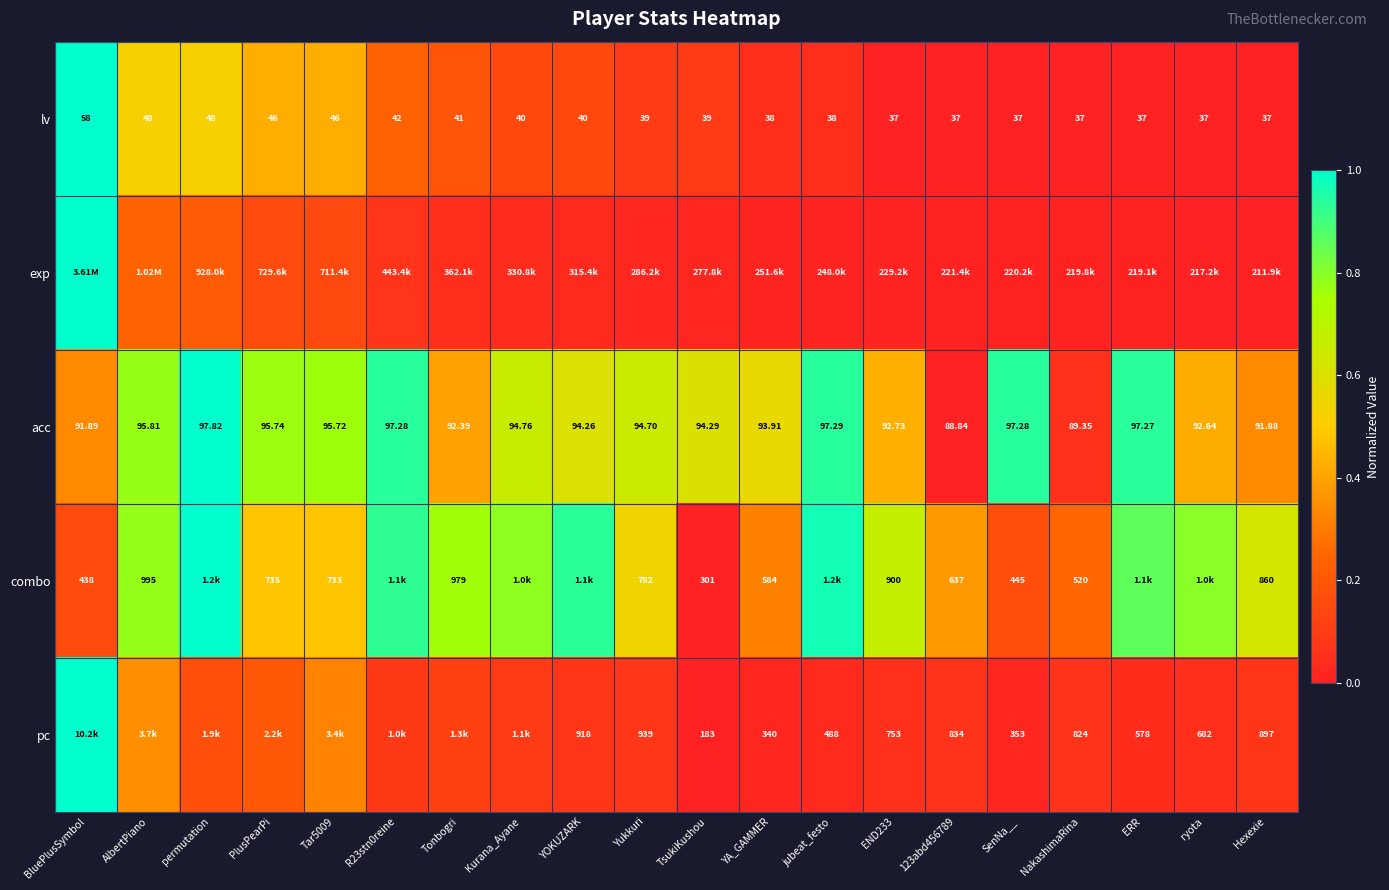

Is the value of lv at YOKUZARK greater than the value of acc at SenNa__?

No